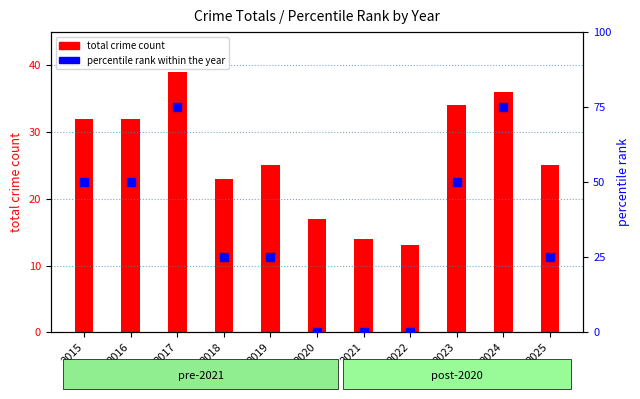

Which series has the largest total across all categories?

percentile rank within the year